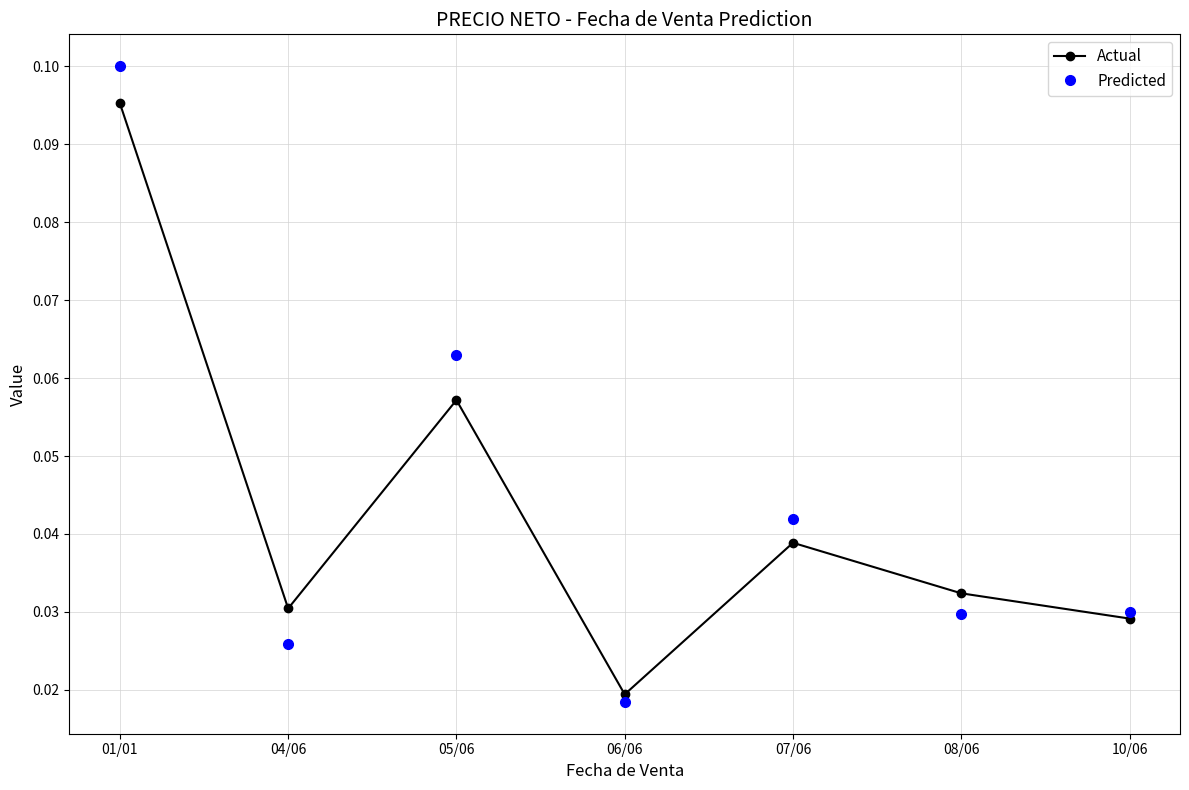

Which series changed the most between 06/06 and 07/06?

Predicted